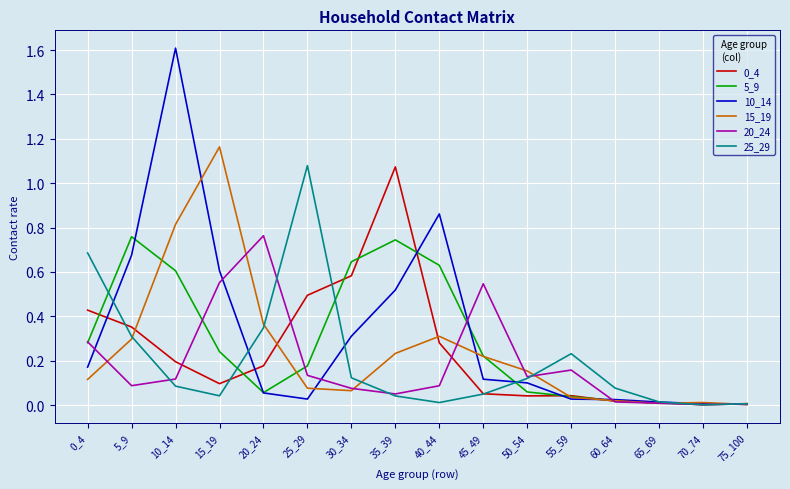

How many lines are shown in the chart?

6